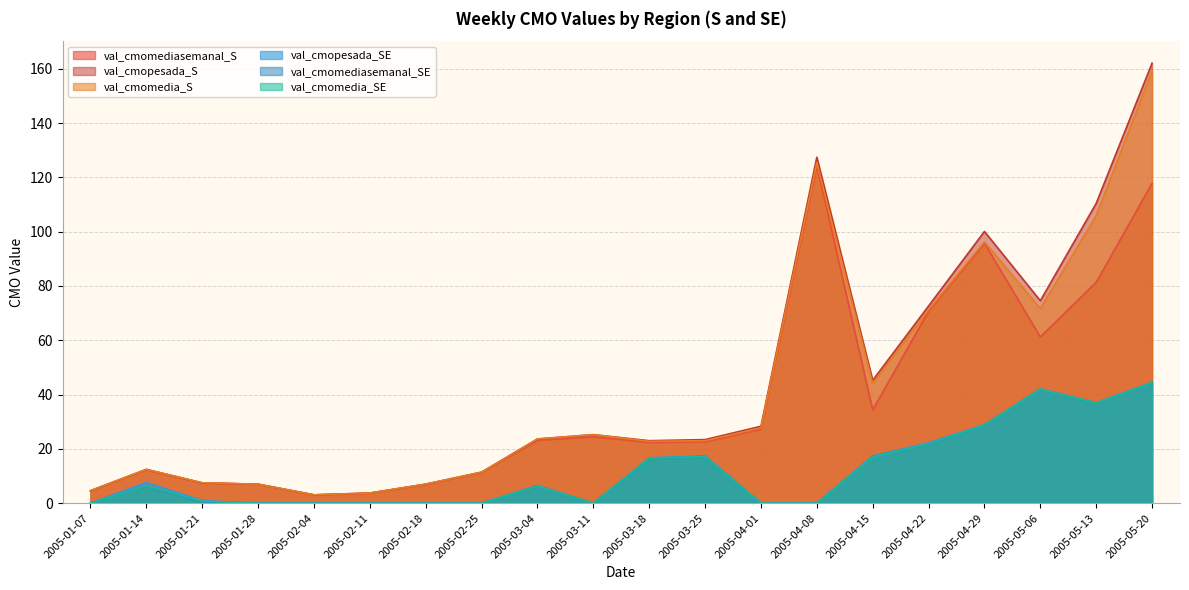

At which category does val_cmomedia_SE reach its first local valley?

2005-03-11